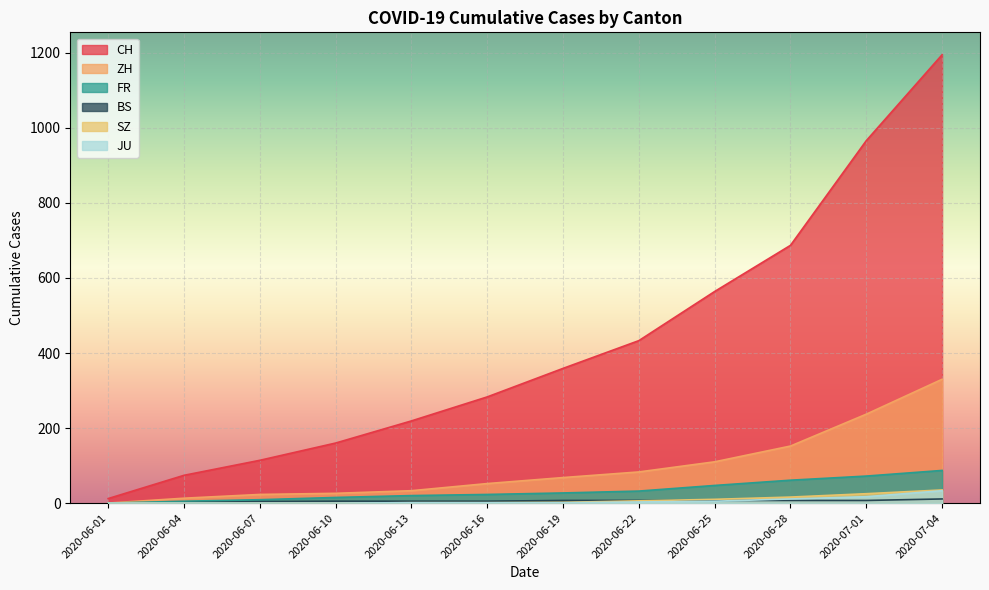

At which category does the chart reach its peak across all series?

2020-07-04